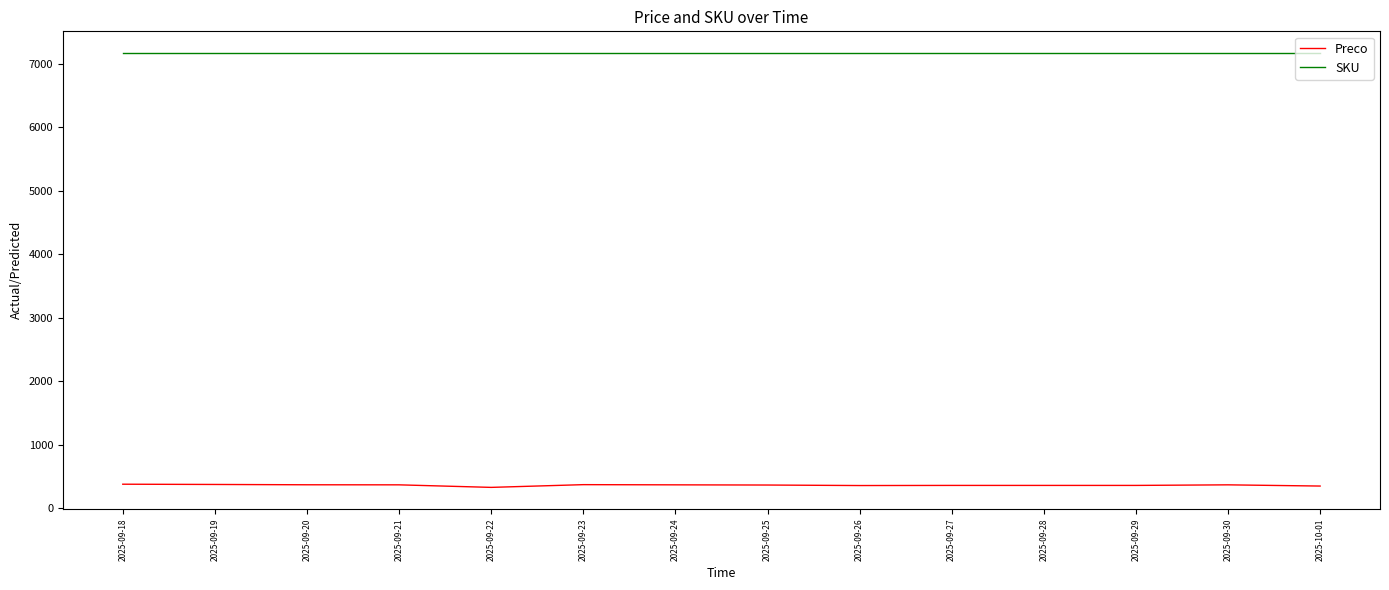

True or false: Preco and SKU cross at least once.

False